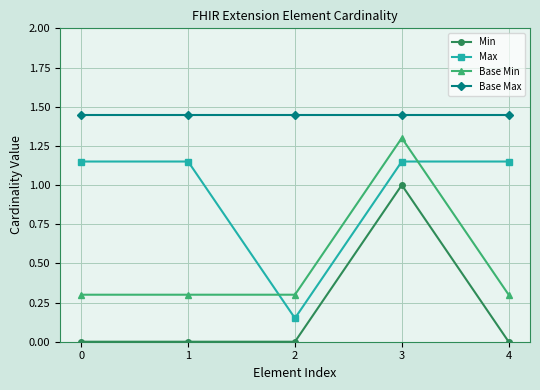

The value of Base Max at 2 is 2.5. True or false?

False